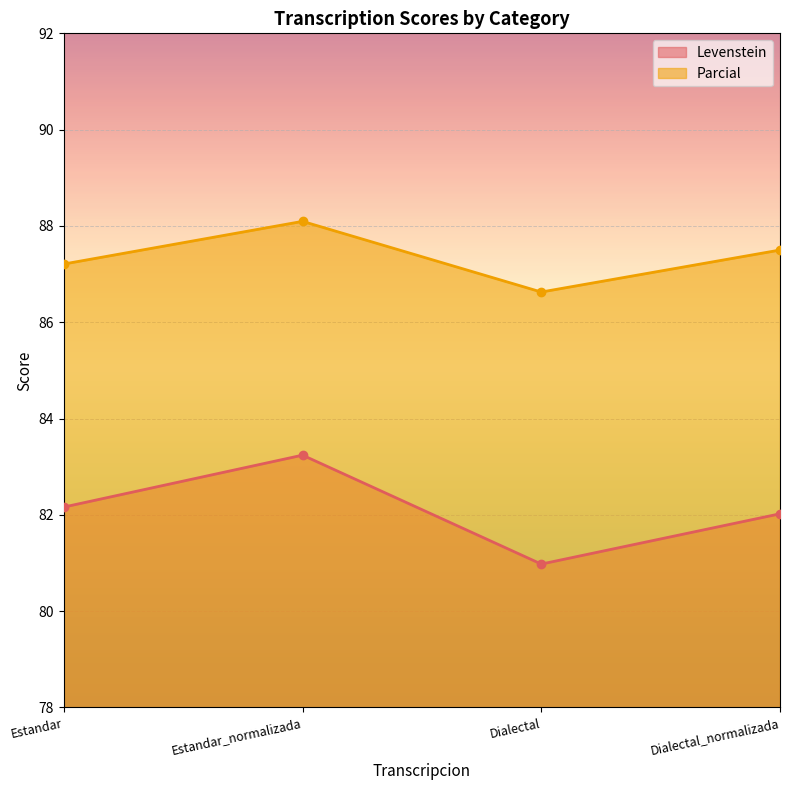

What is the spread (max minus min) of values at Estandar?

5.0